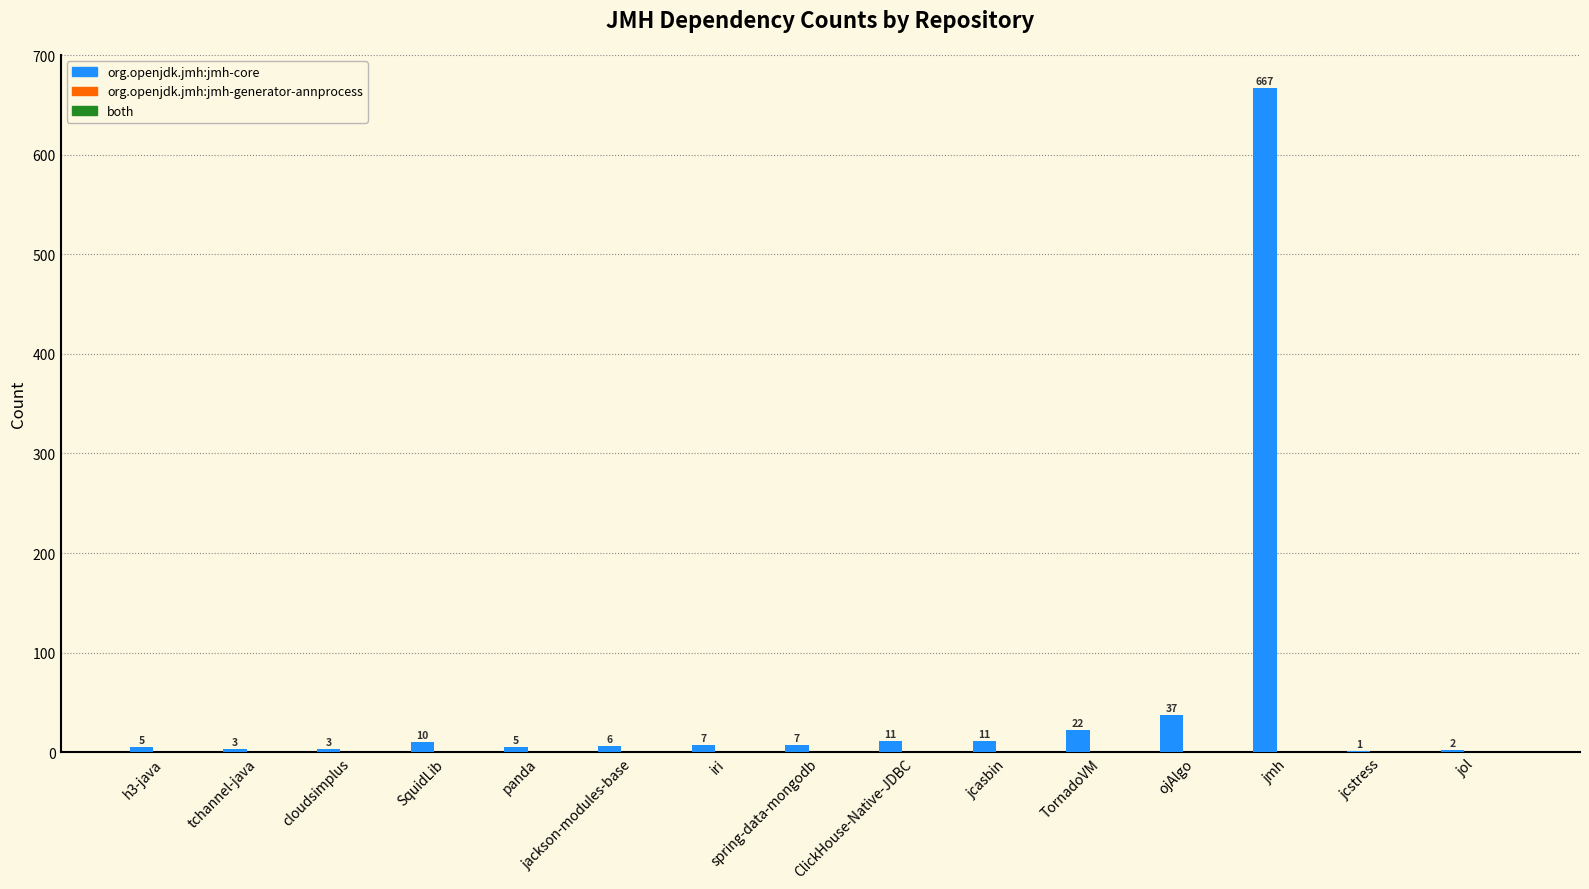

At which label does the data first exceed 7?

SquidLib